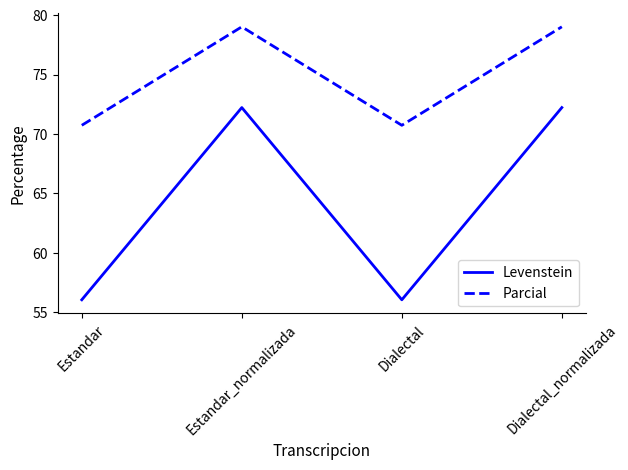

The value of Parcial at Estandar is 70.7. True or false?

True